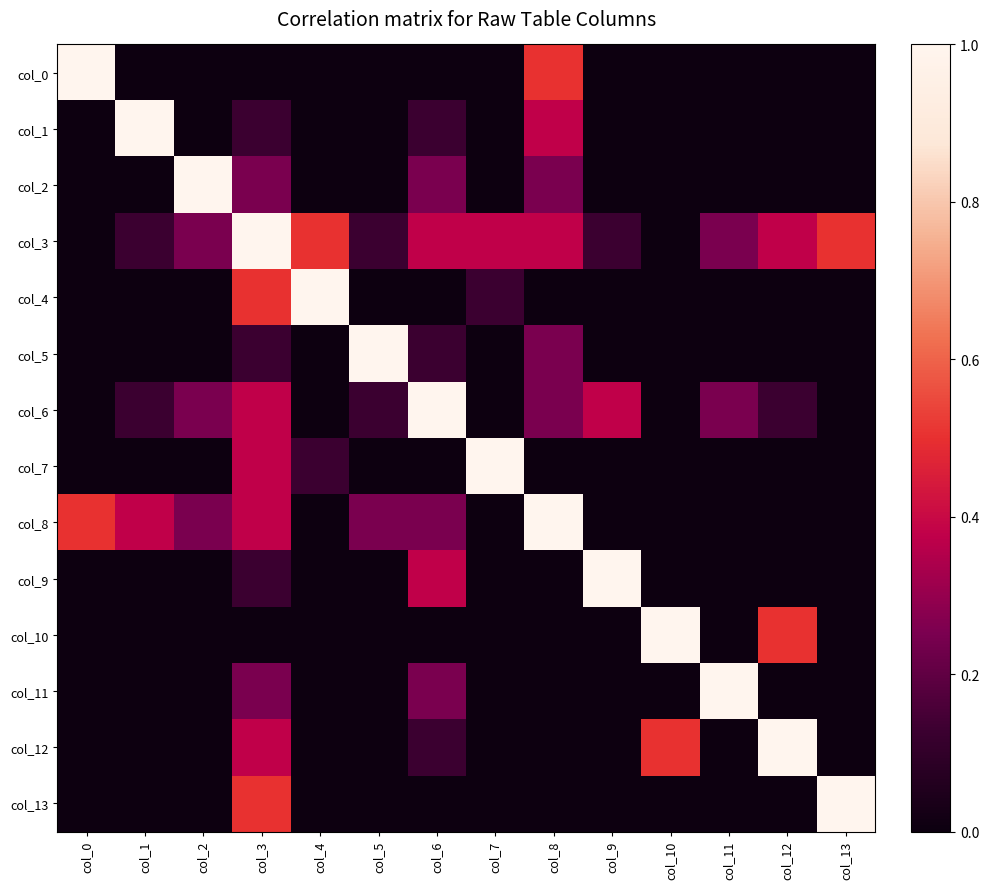

Count the number of data series in this chart.

14